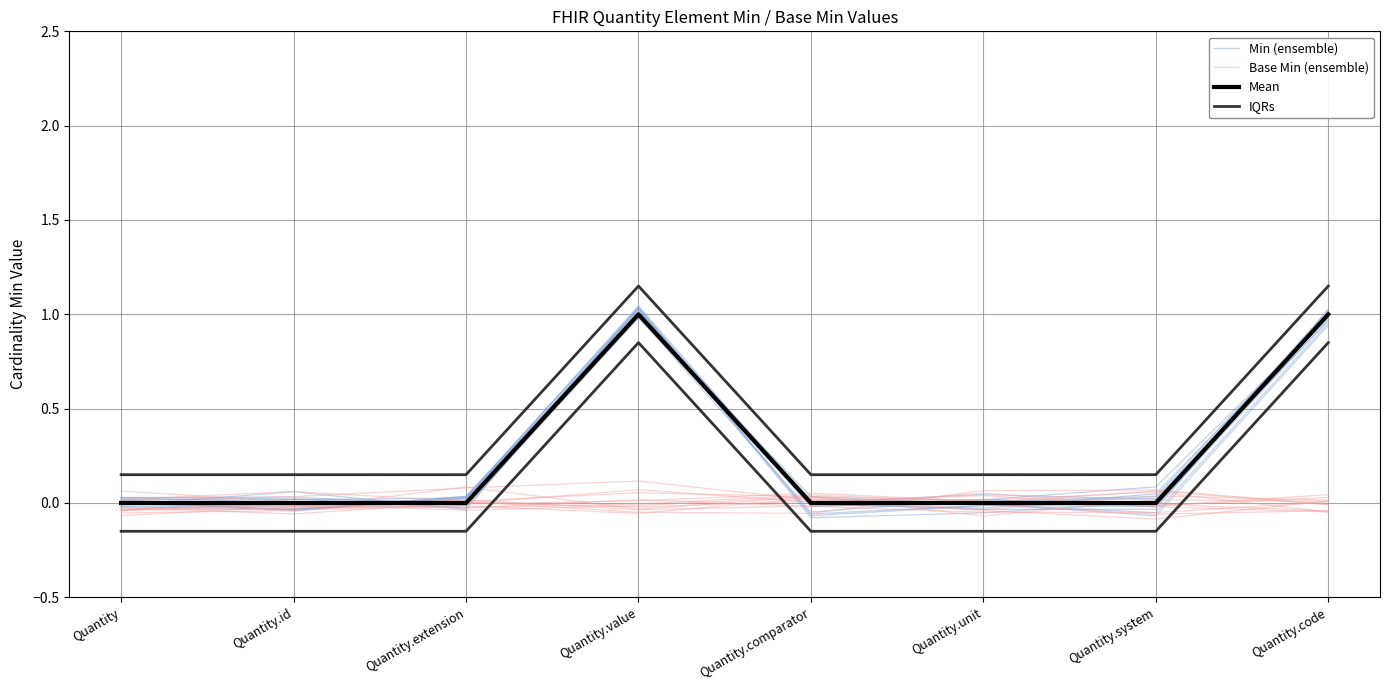

Does the chart display data point markers on the line(s)?

No